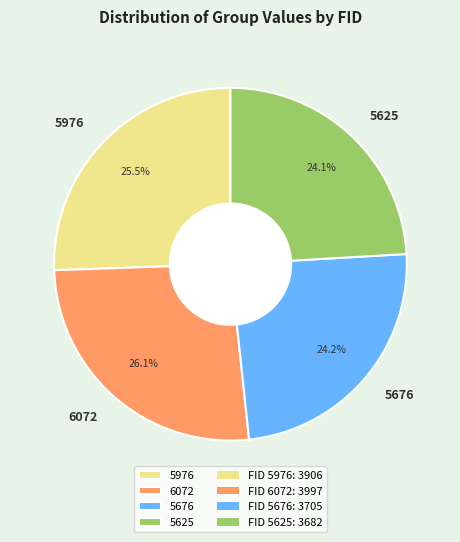

Count the number of slices in the pie.

4